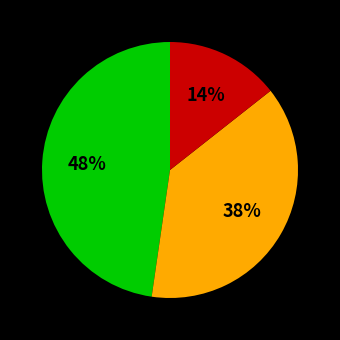

Is there a majority slice in this chart?

No